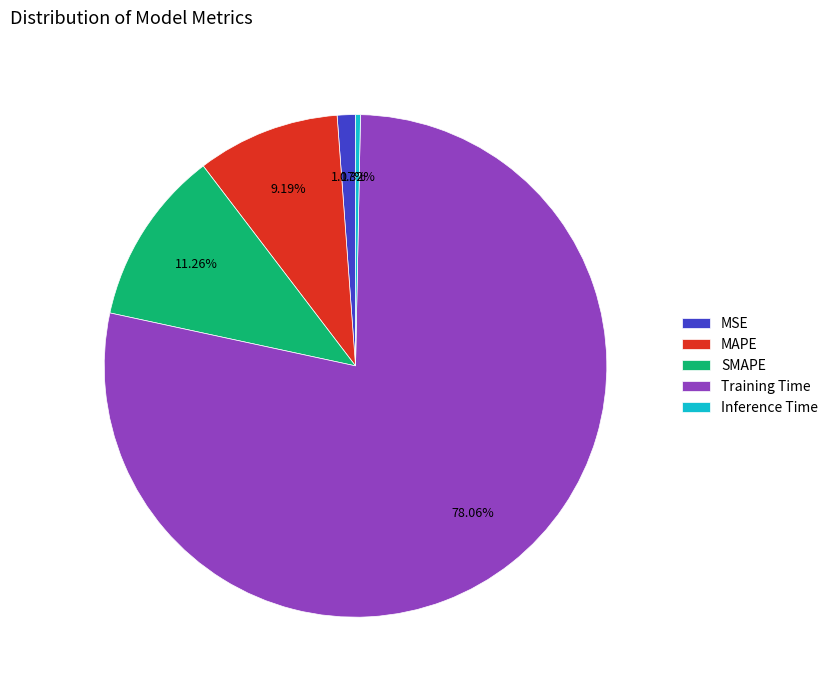

Which category has the biggest portion of the pie?

Training Time